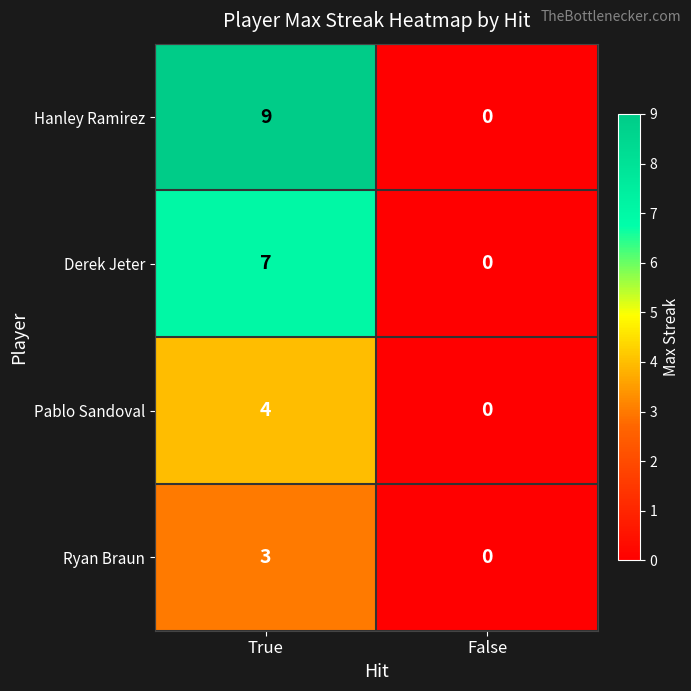

What is the average value of the Derek Jeter series?

4